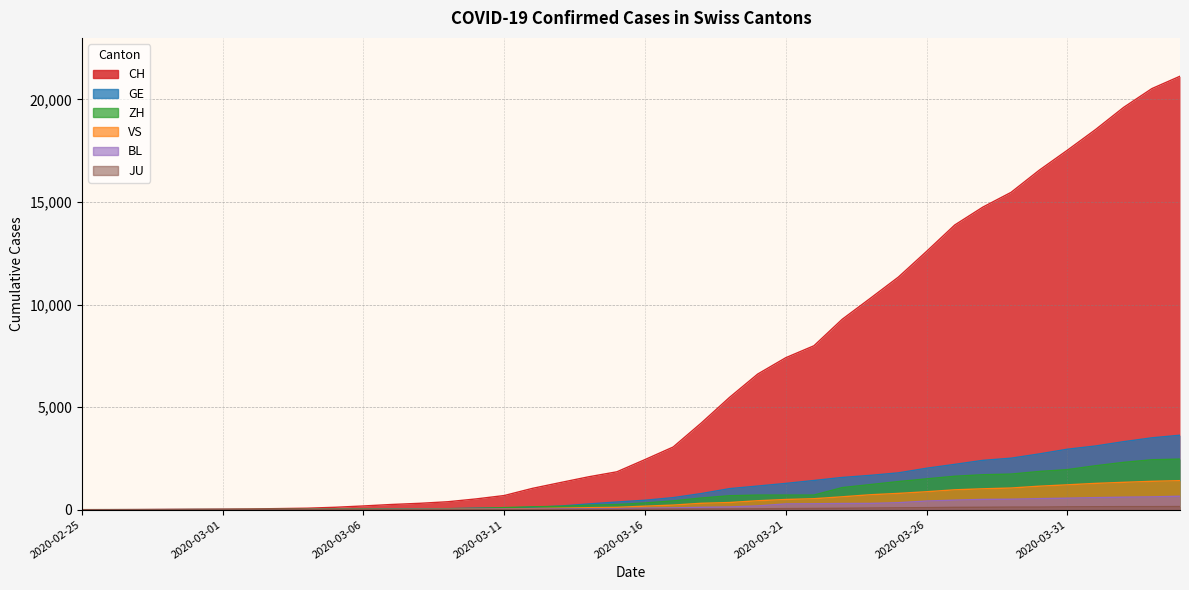

Reading left to right, what are all the values shown in this chart?

CH: 1	2	6	13	20	27	37	54	73	118	182	254	311	388	525	690	1039	1324	1604	1847	2444	3056	4228	5473	6611	7410	7992	9279	10303	11341	12593	13879	14753	15470	16549	17524	18531	19614	20527	21131
GE: 0	1	1	4	6	8	8	11	11	15	19	30	38	47	73	84	114	178	281	374	461	588	786	1026	1152	1281	1424	1571	1673	1796	2021	2209	2405	2511	2718	2948	3105	3316	3503	3630
ZH: 1	2	2	2	6	7	11	14	16	24	30	35	41	50	63	102	141	164	219	251	327	430	569	680	712	712	712	1076	1224	1371	1503	1630	1704	1736	1862	1953	2142	2306	2434	2467
VS: 0	0	0	1	1	2	3	3	4	5	6	7	12	17	22	30	53	76	98	115	172	225	312	349	436	498	535	628	728	794	875	969	1018	1056	1145	1212	1282	1334	1383	1416
BL: 0	0	1	1	2	2	2	2	2	6	6	15	19	20	22	26	26	42	47	54	76	89	116	134	184	282	289	302	306	341	422	466	502	511	539	561	588	610	625	656
JU: 0	0	1	1	1	1	1	2	2	4	4	5	5	7	7	7	12	17	18	19	25	29	32	36	44	54	61	69	82	92	100	114	119	127	128	140	145	149	149	154